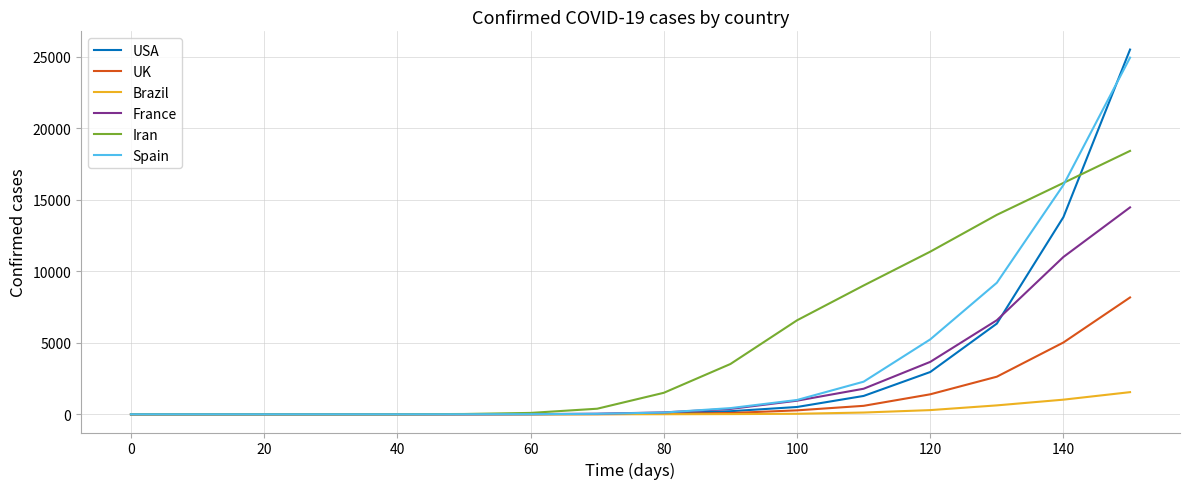

Is this an area chart (filled region under the line)?

No